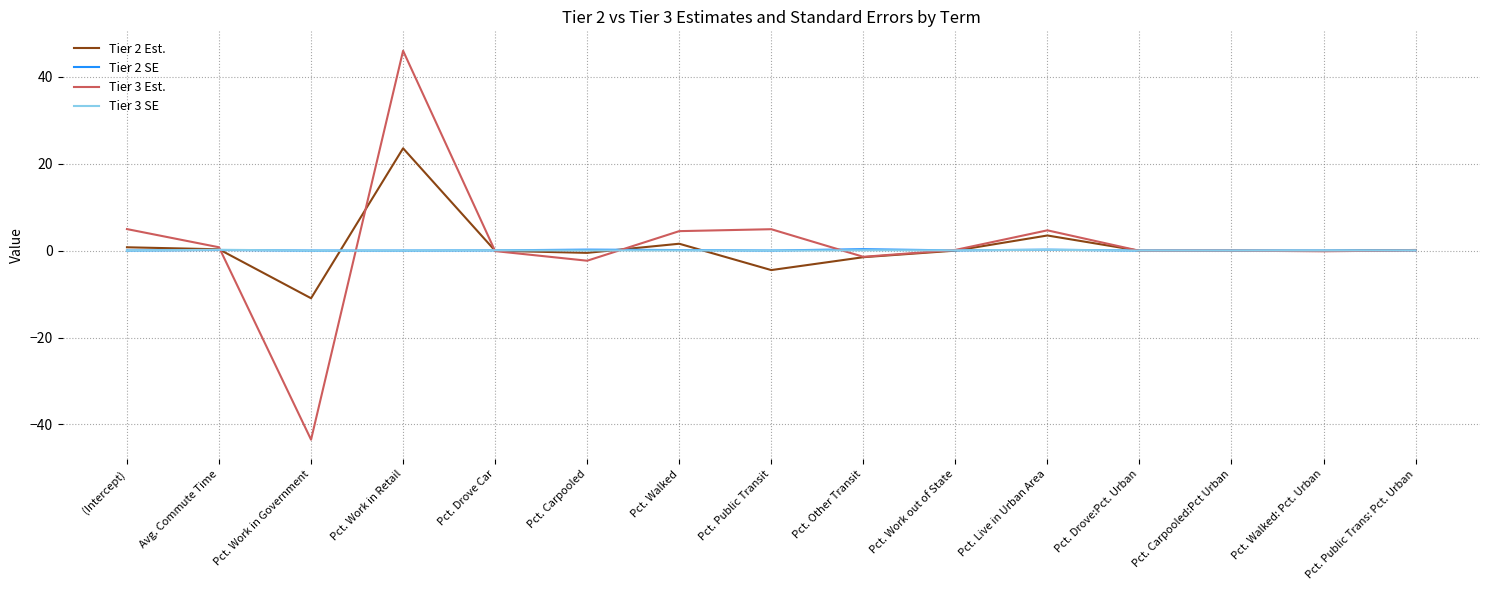

What is the smallest value displayed?

-43.5